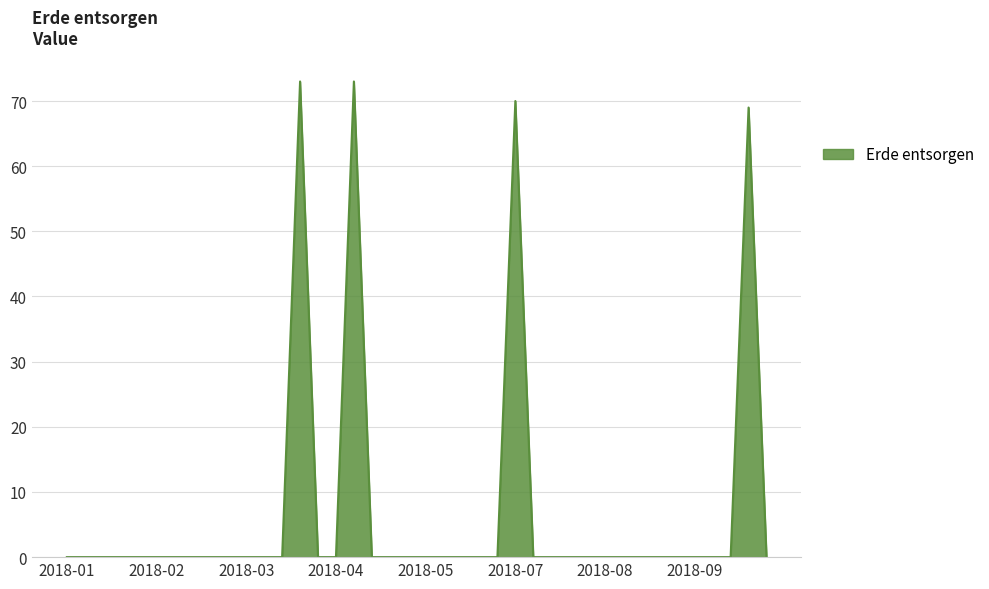

What is the difference between the maximum and minimum values?

73